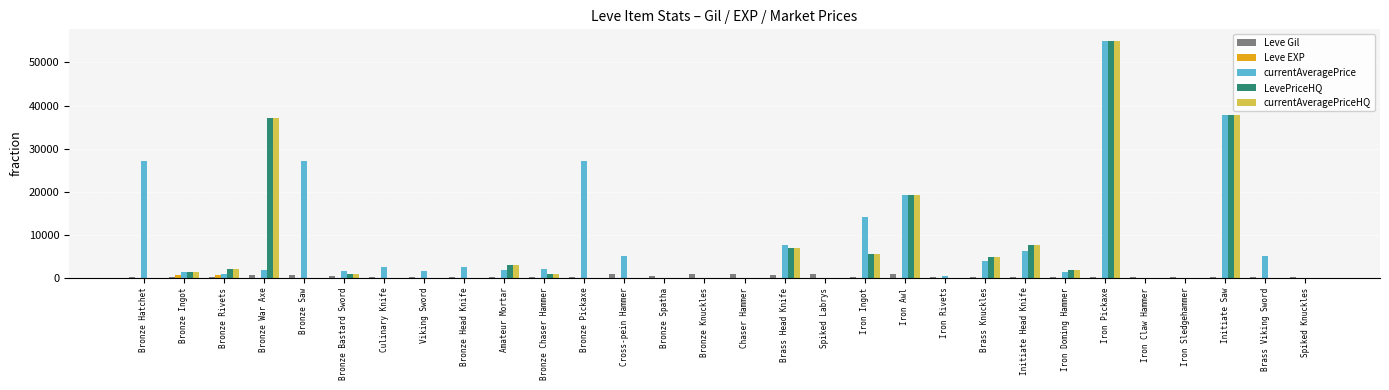

True or false: Leve Gil has a value of 192 at Iron Claw Hammer.

True